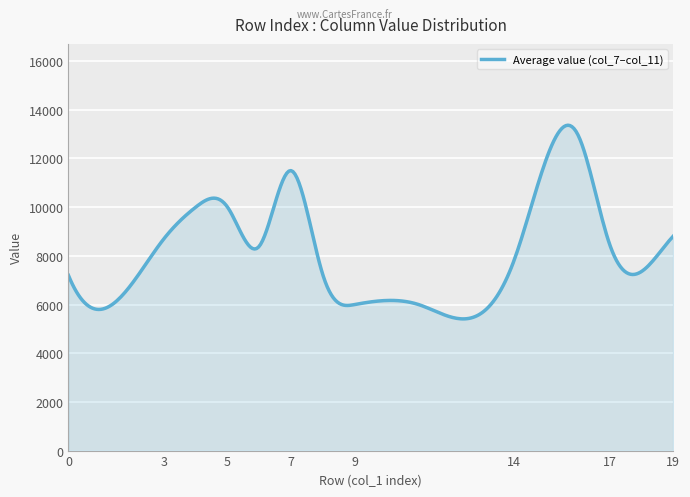

What is the greatest value displayed?

13365.2